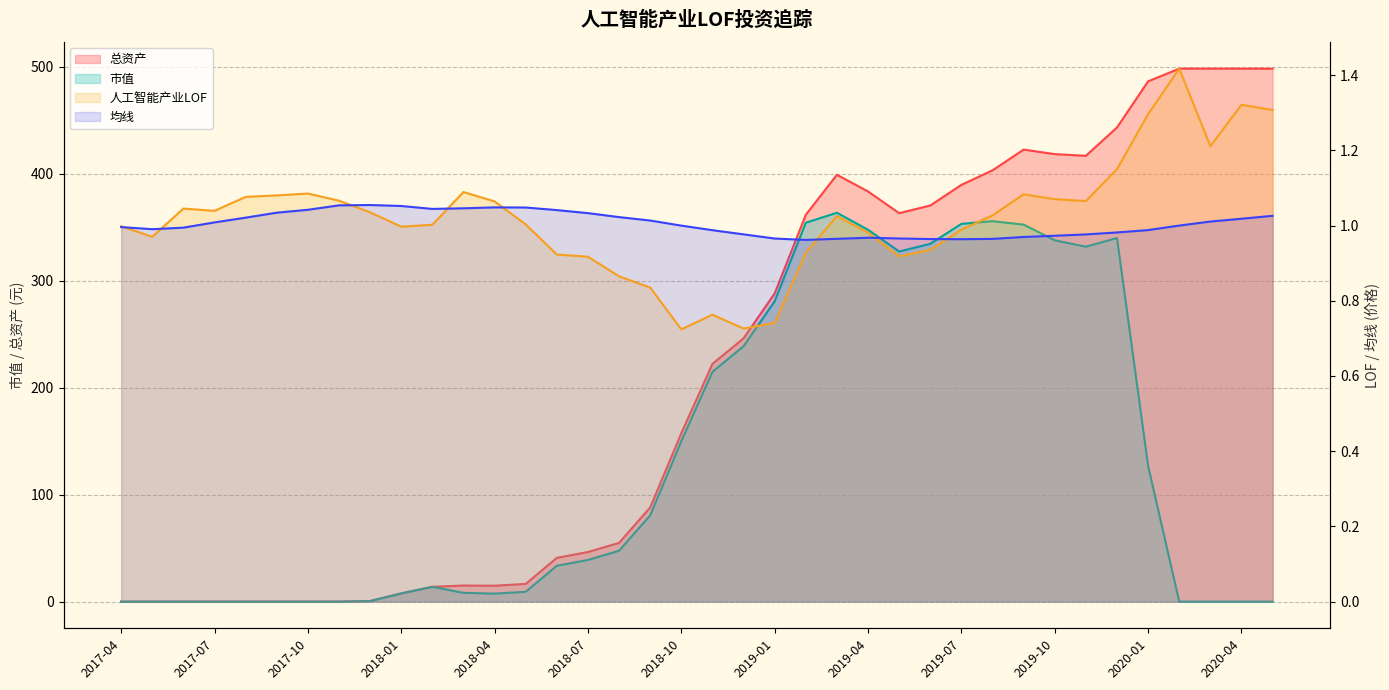

True or false: 市值 has a value of -116.4 at 2020-04.

False